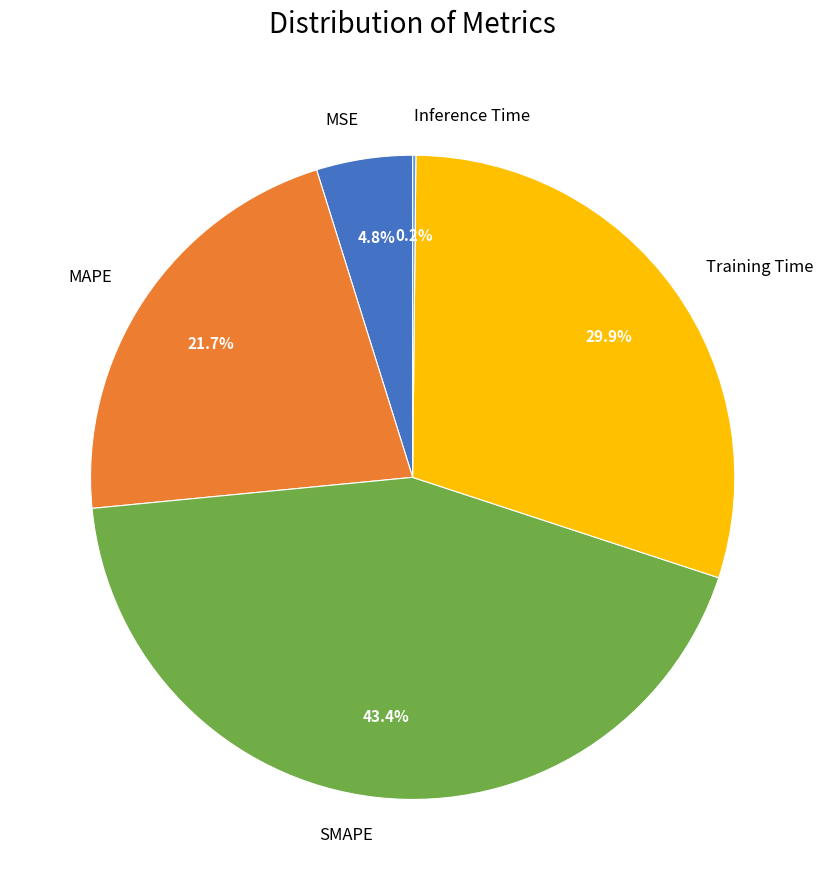

What percentage is the MSE slice, to the nearest percent?

5%